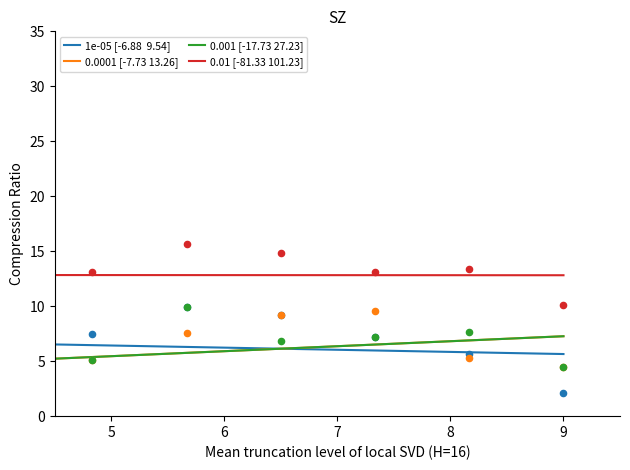

Which series has the largest total across all categories?

0.01 [-81.33 101.23]